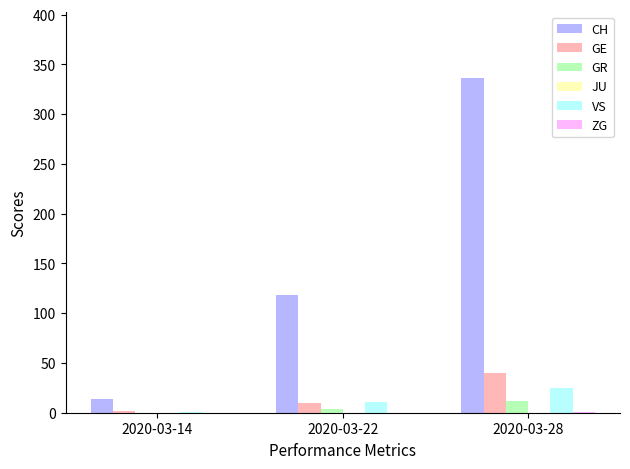

Count the number of categories in the chart.

3